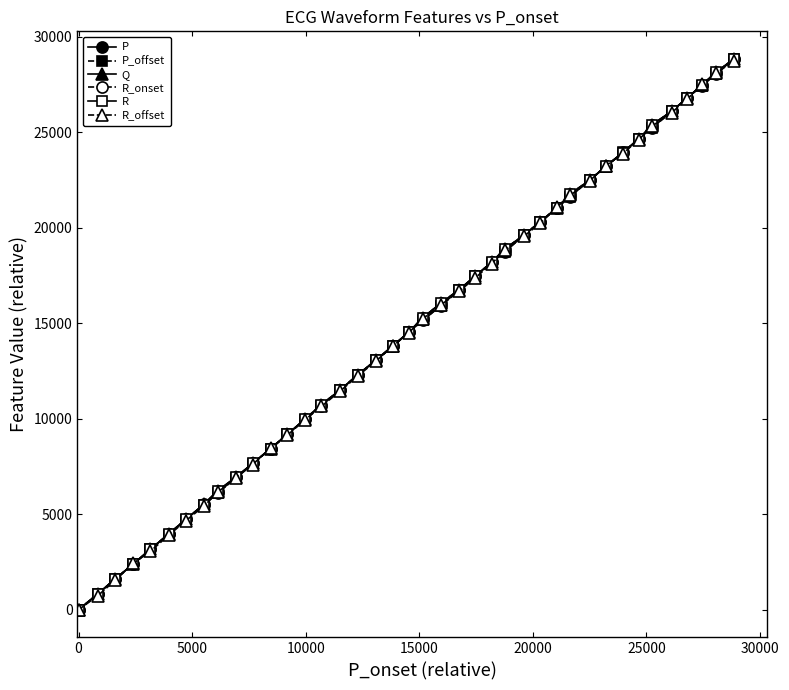

At how many categories does at least one series exceed 7238?

30